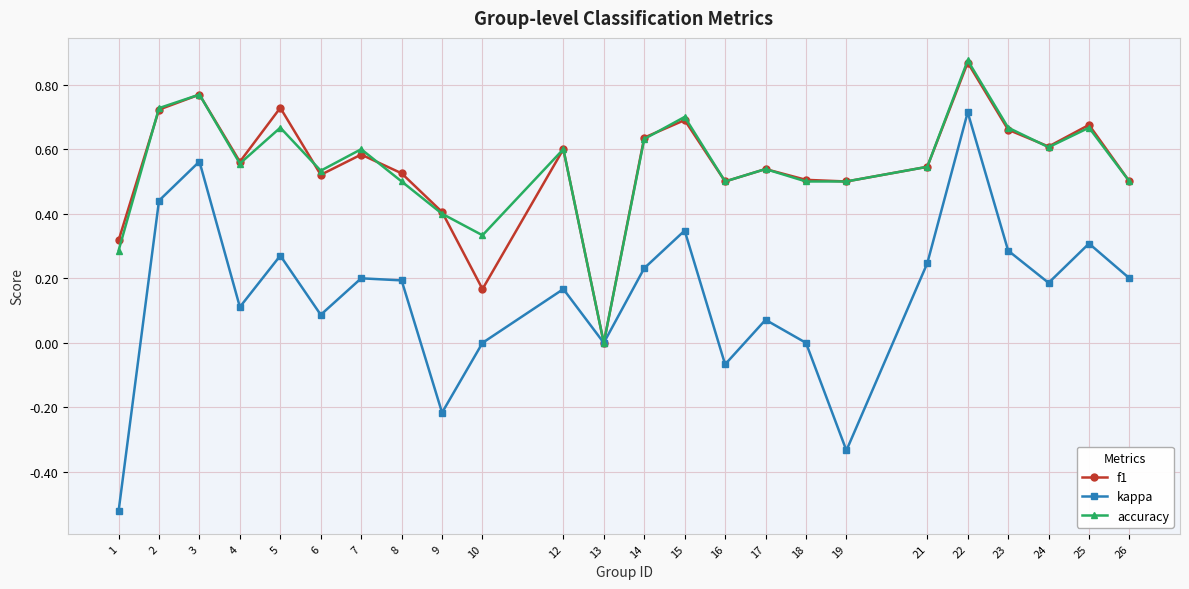

What are all the series names shown in the legend?

f1, kappa, accuracy